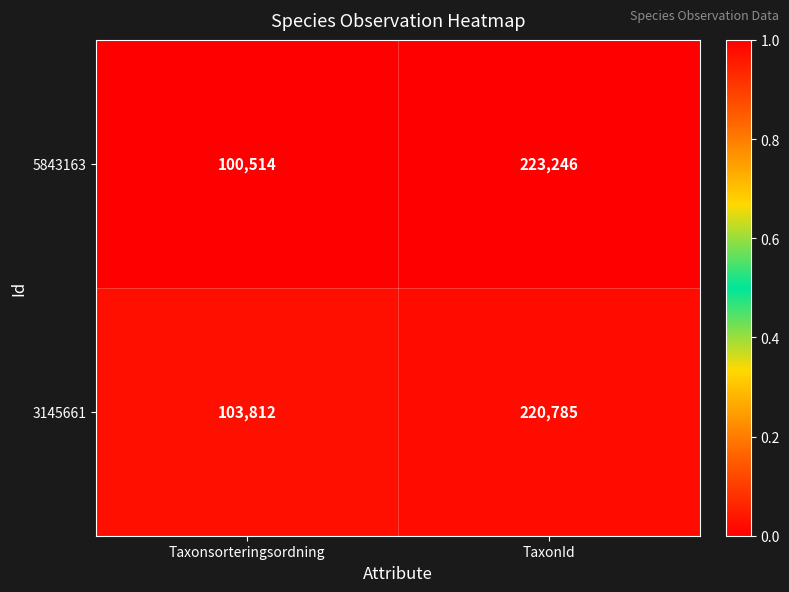

Reading left to right, what are all the values shown in this chart?

5843163: 100514	223246
3145661: 103812	220785